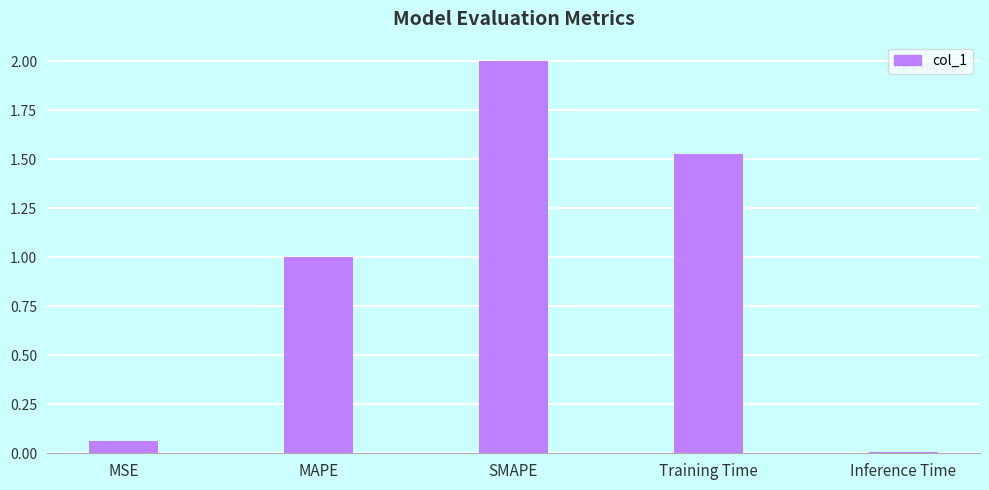

How many categories are shown in the chart?

5